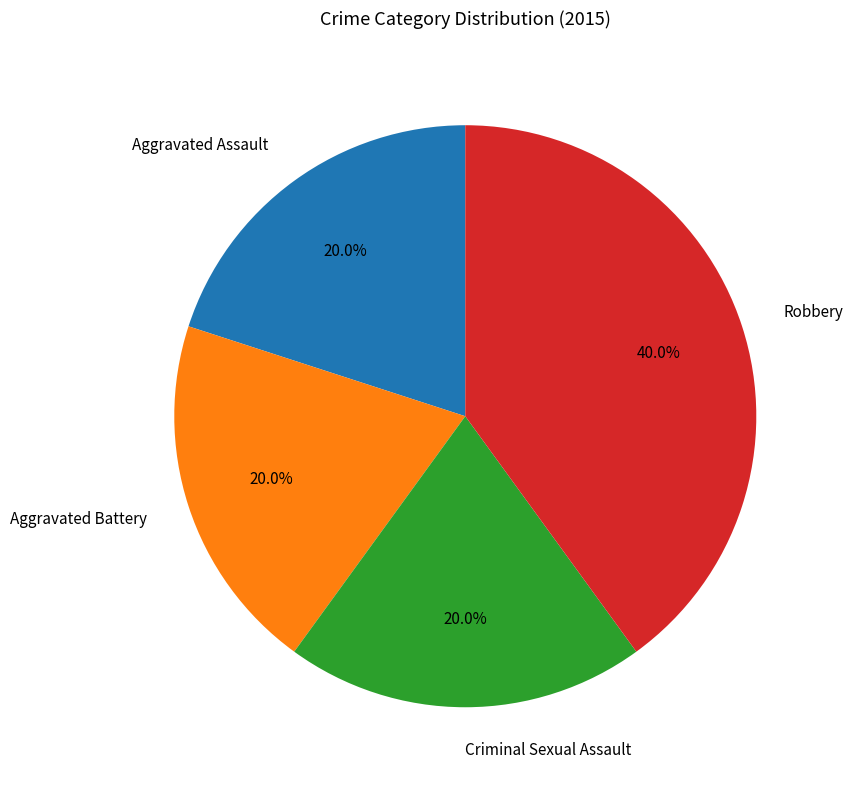

Is there any slice that represents more than half of the pie?

No